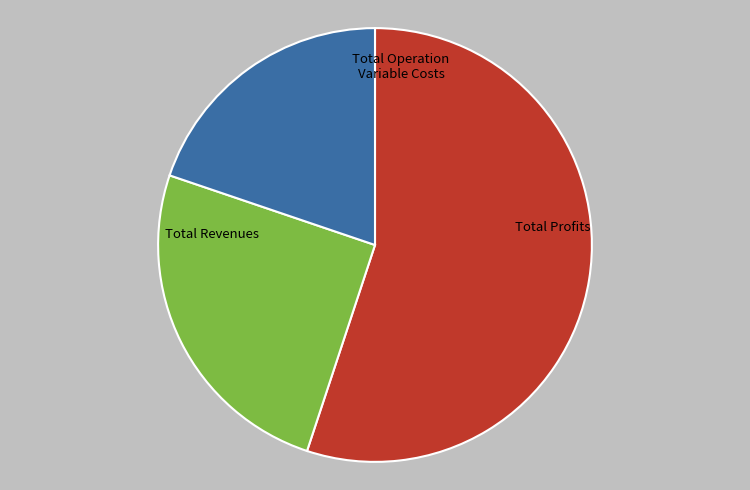

Does any single category account for the majority?

Yes